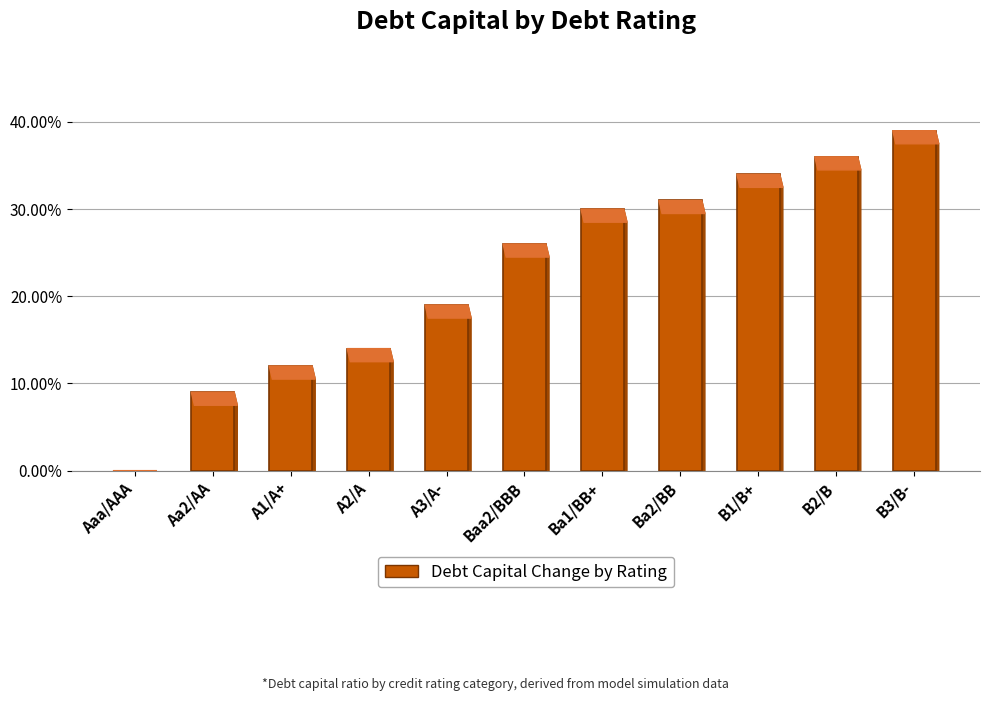

Are the bars horizontal?

No